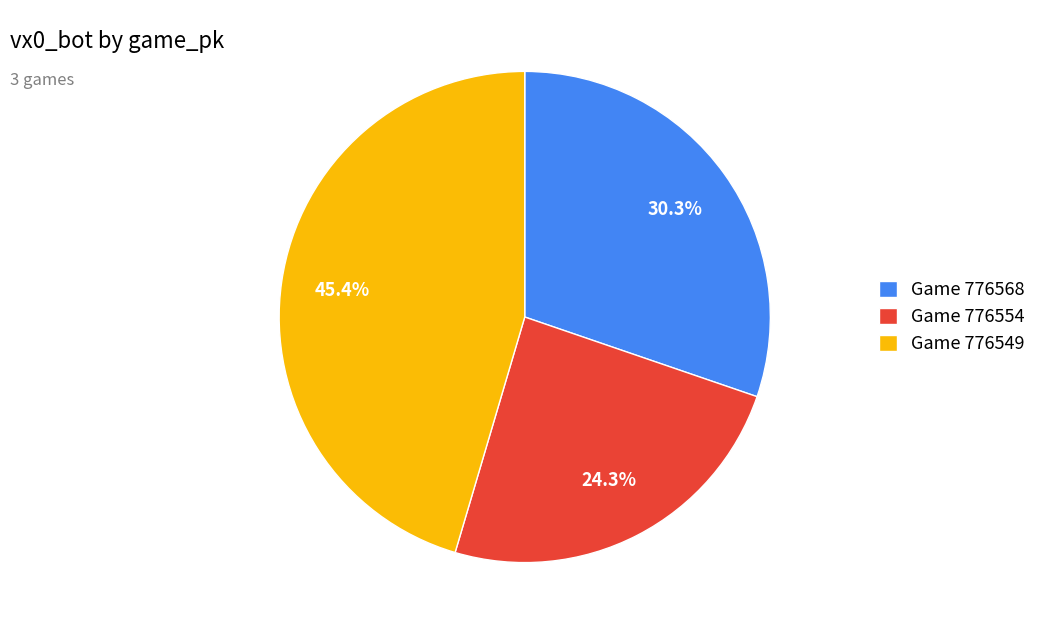

Rank the categories by value from highest to lowest.

Game 776549, Game 776568, Game 776554